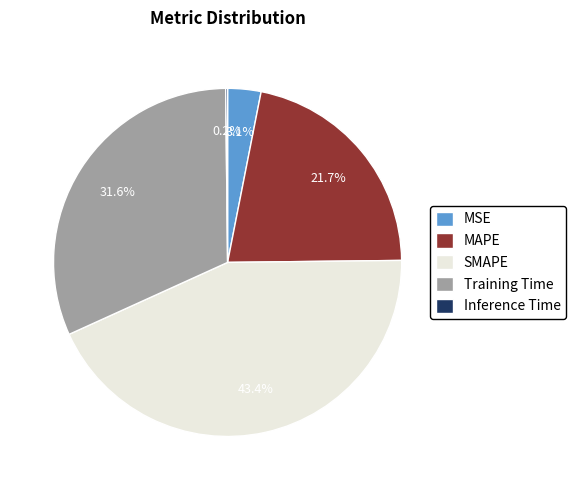

True or false: MAPE accounts for 15% of the total.

False